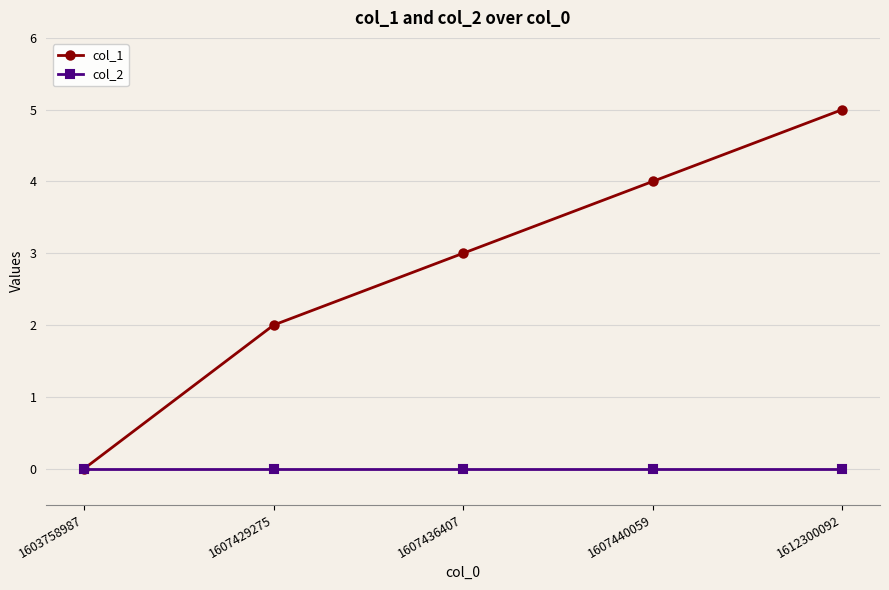

Reading left to right, list all the values displayed in this chart.

col_1: 0	2	3	4	5
col_2: 0	0	0	0	0